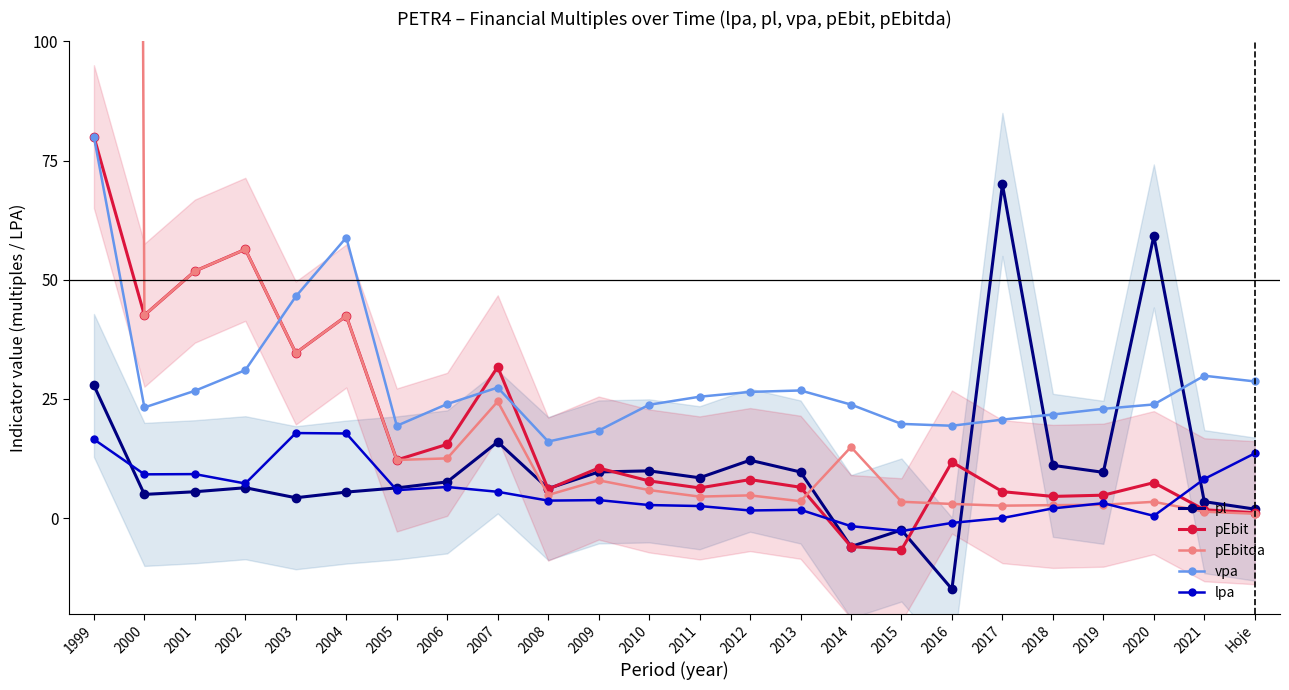

True or false: pEbitda has more than 2 interior local peaks.

True